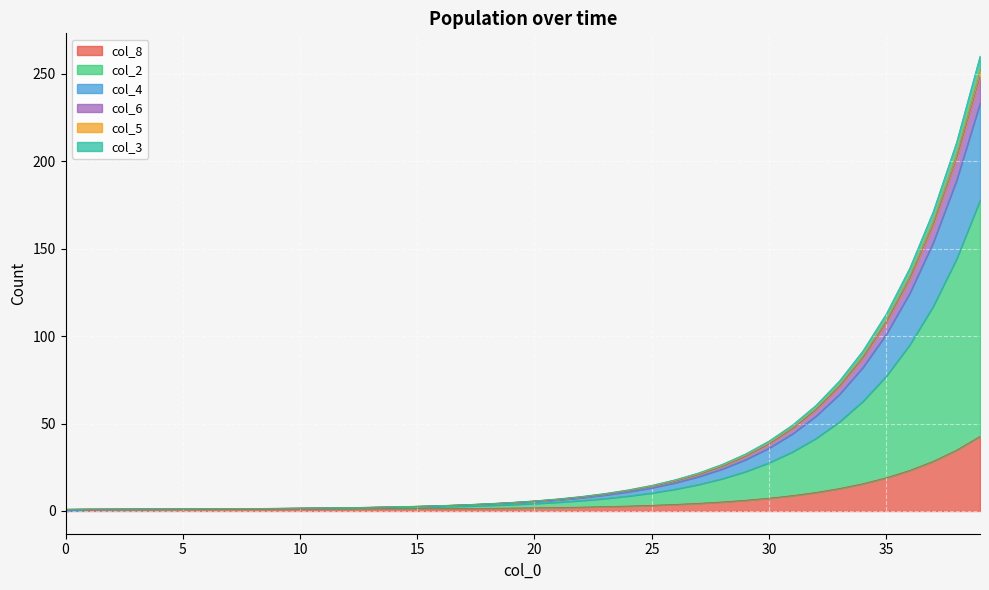

Rank the categories by col_5 value from highest to lowest.

39, 38, 37, 36, 35, 34, 33, 32, 31, 30, 29, 28, 27, 26, 25, 24, 23, 22, 21, 20, 19, 18, 17, 16, 15, 14, 13, 12, 11, 10, 9, 8, 7, 6, 5, 4, 3, 2, 1, 0